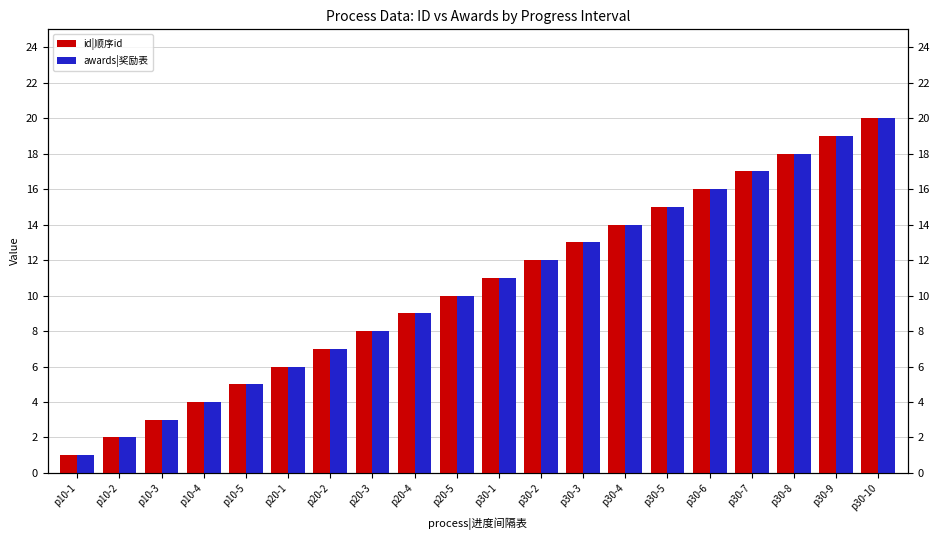

How many categories are shown in the chart?

20